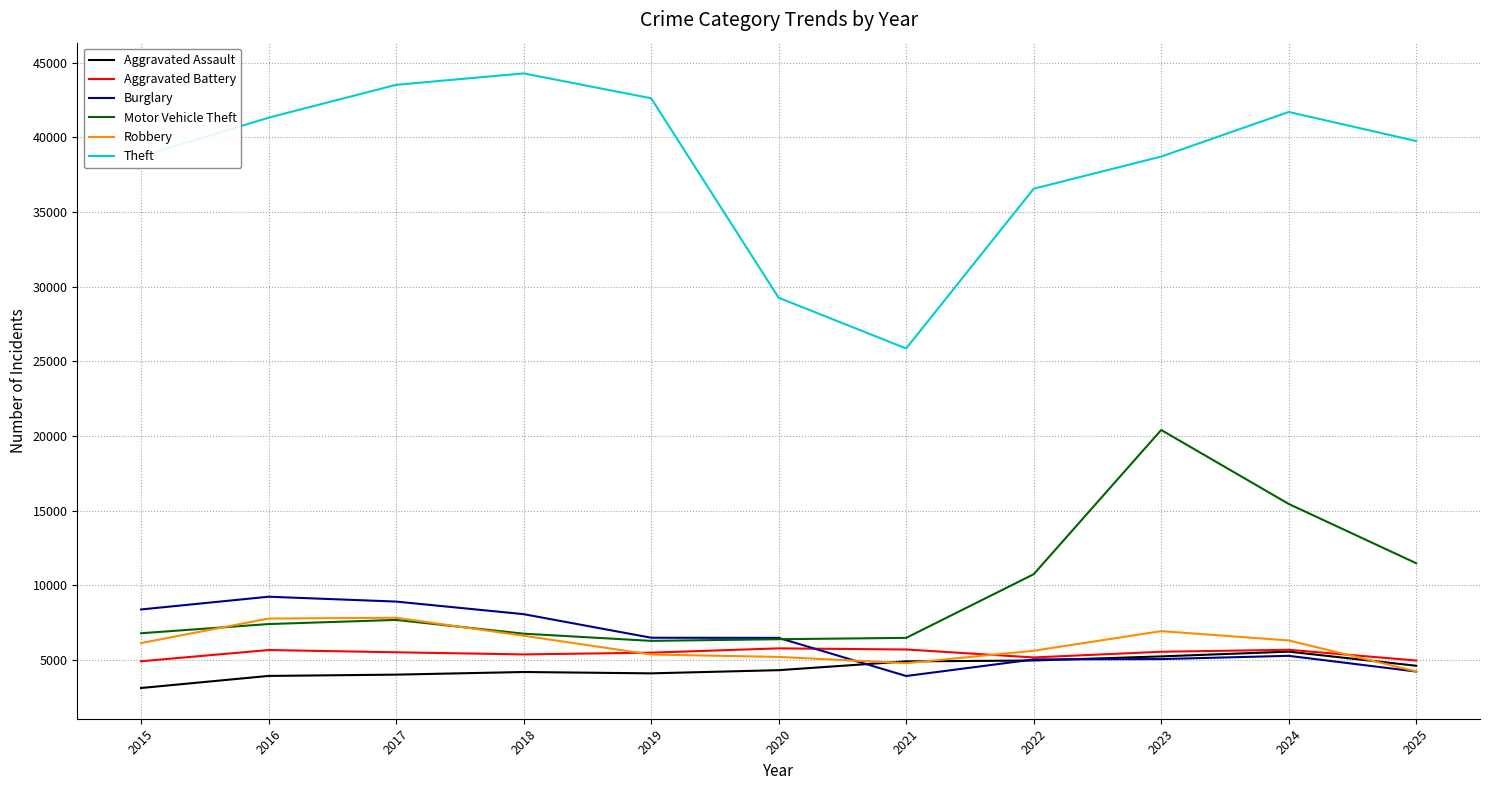

What is the minimum value shown in the chart?

3122